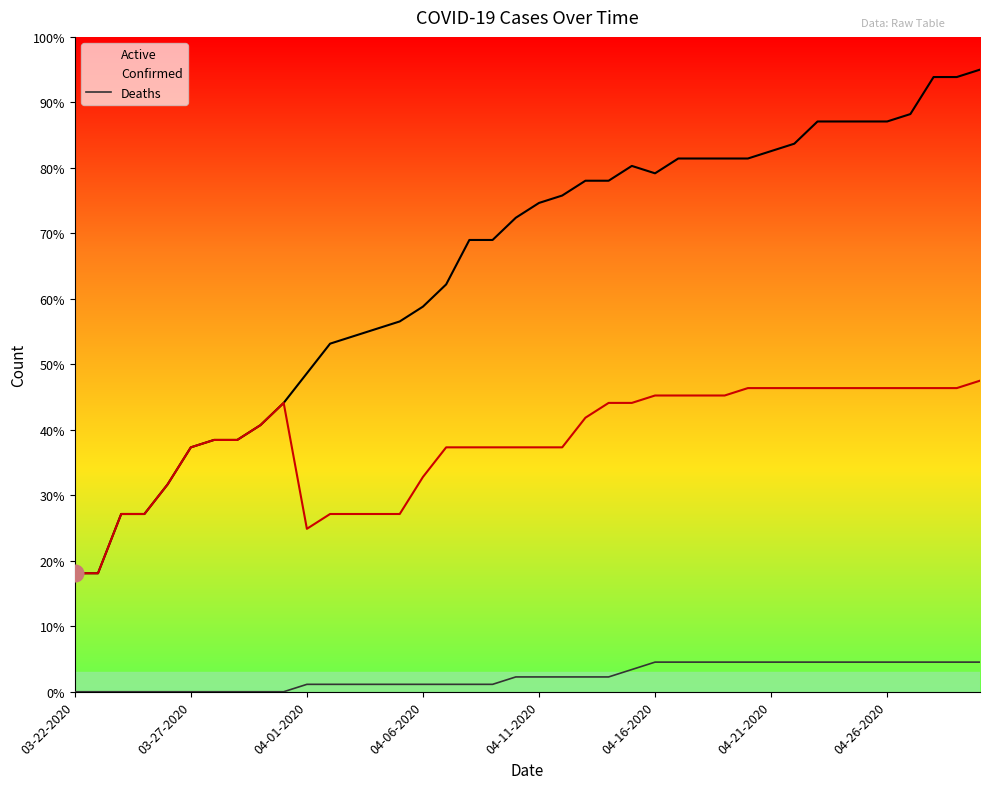

What is the difference between the maximum and minimum values in the Deaths series?

4.5